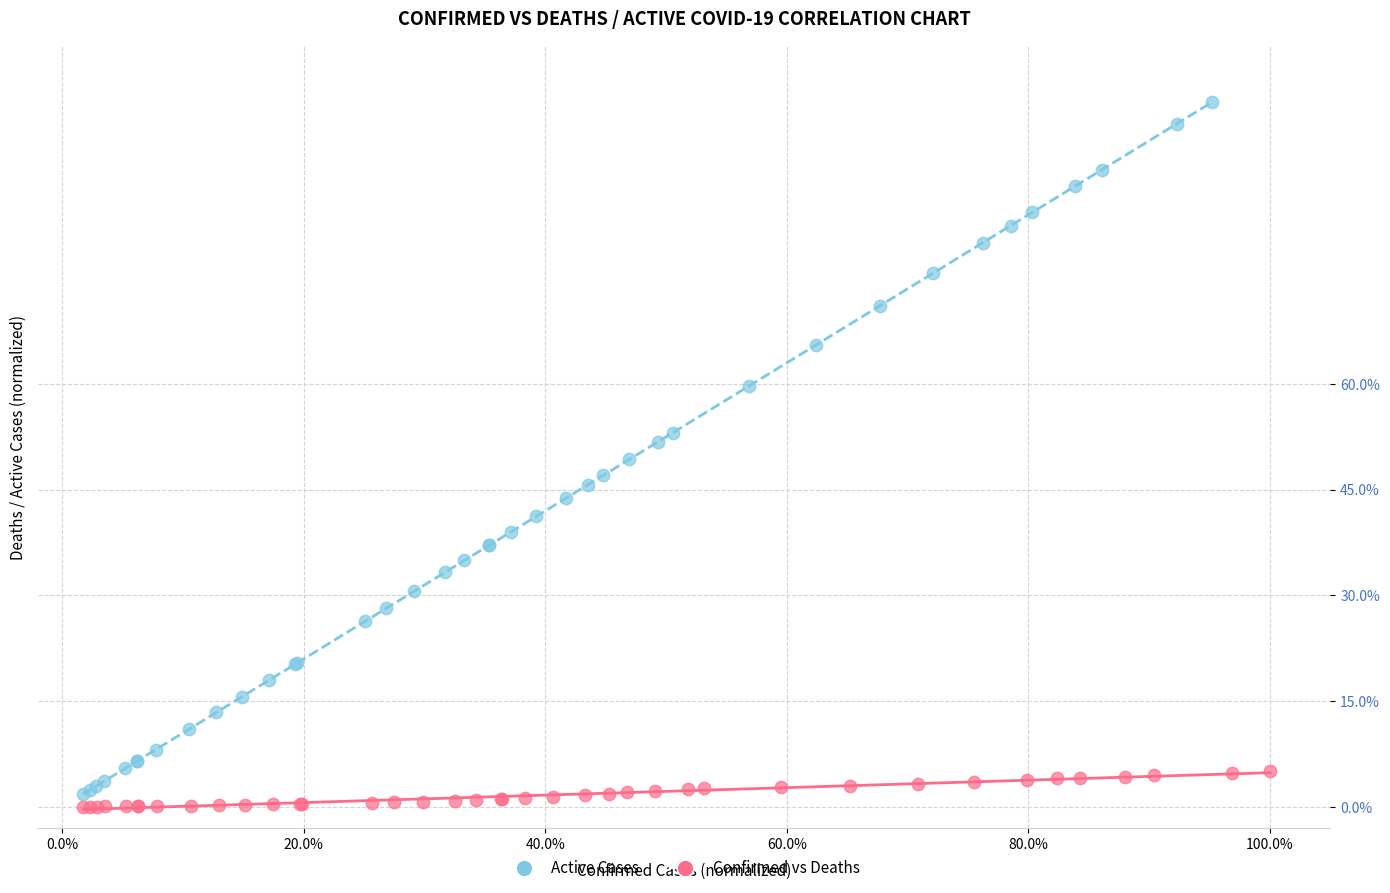

Which series has the widest spread of Y values?

Active Cases